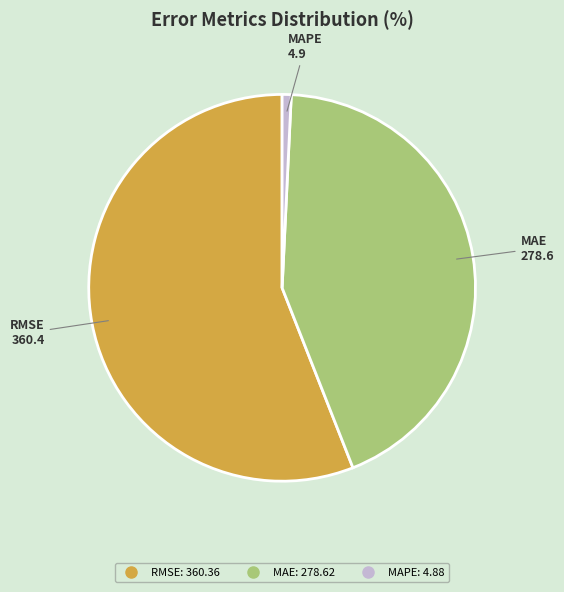

How many segments does this pie chart have?

3